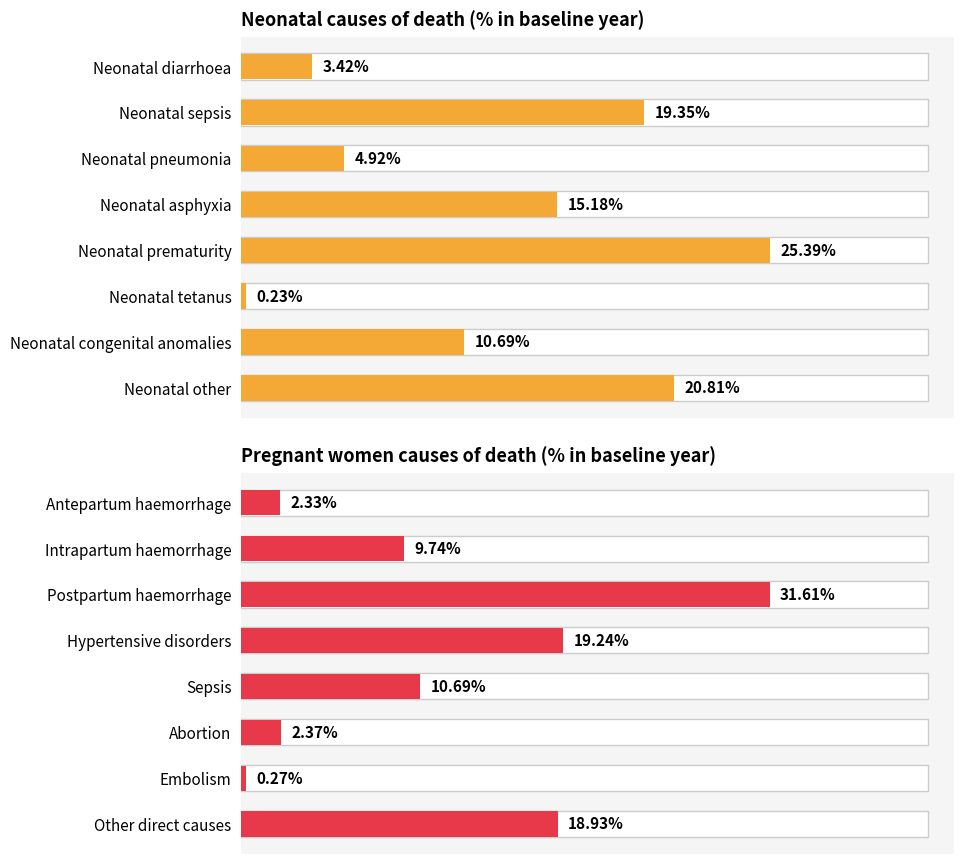

At how many categories does at least one series exceed 0?

8